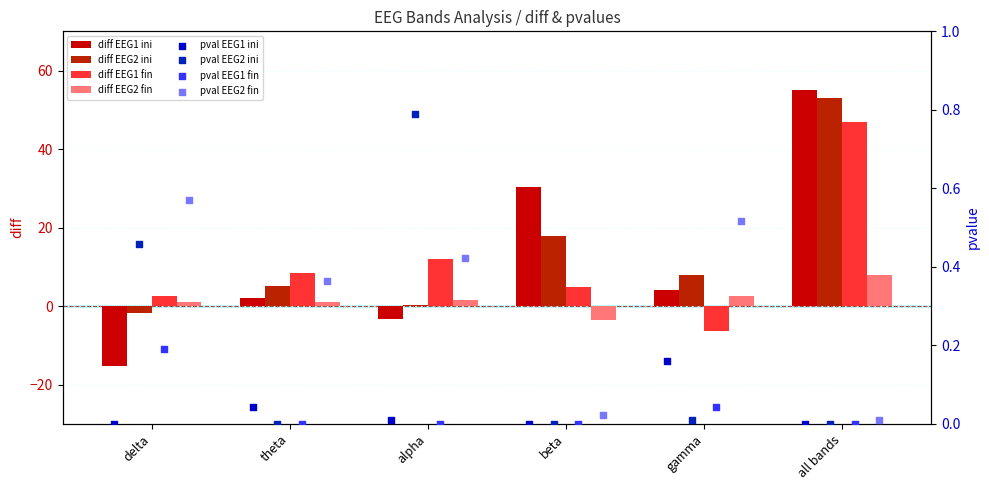

Which series has the largest total across all categories?

diff_EEG2_inicial